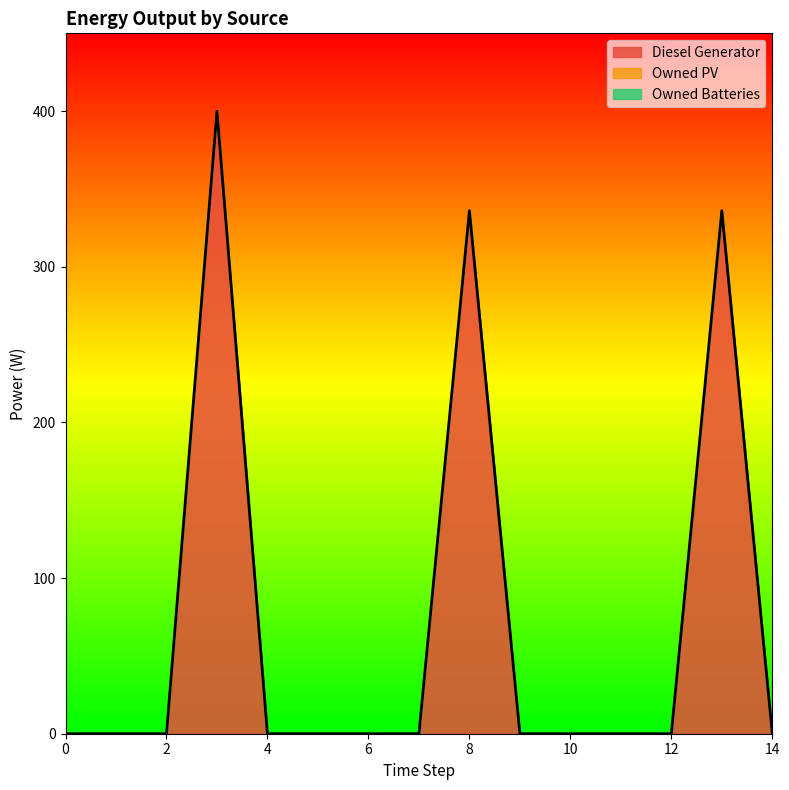

True or false: Diesel Generator and Owned PV intersect in this chart.

False